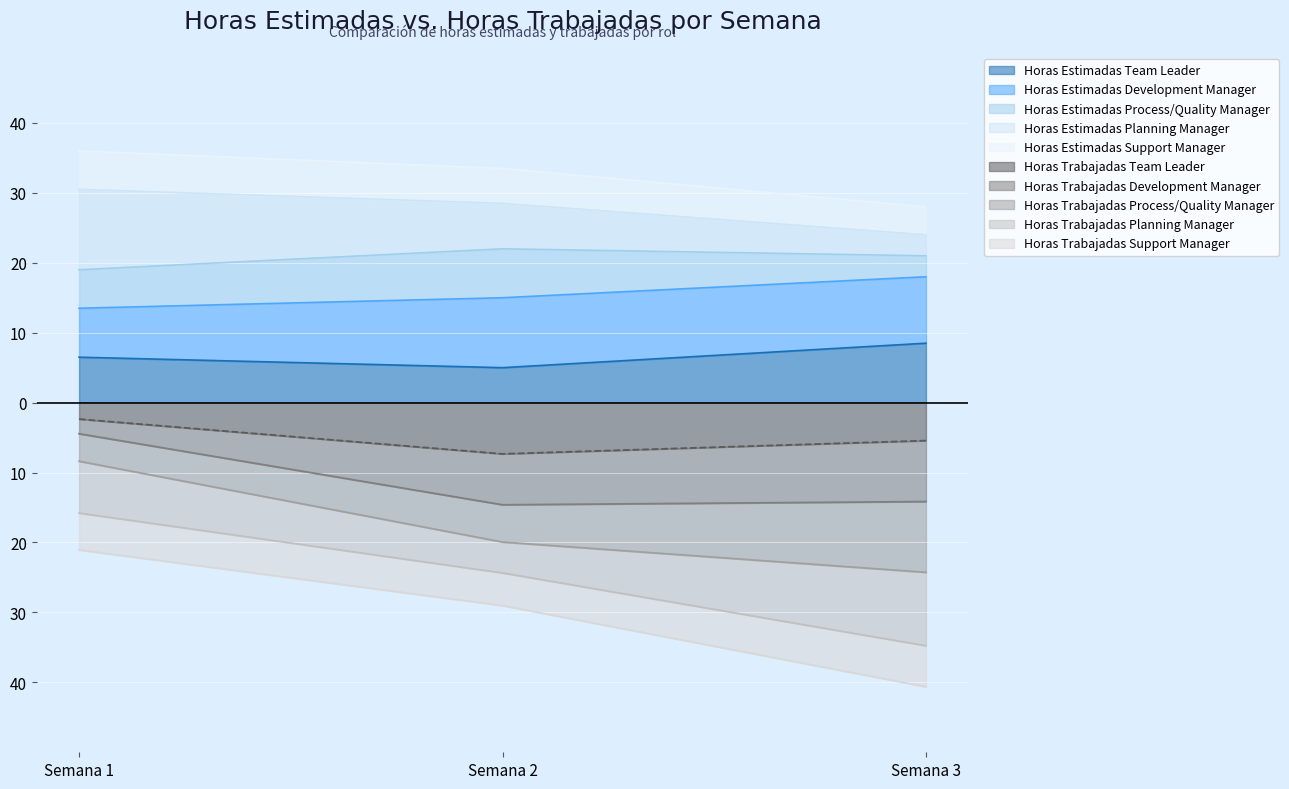

Is it true that Horas Estimadas Development Manager equals -20.7 at Semana 3?

False